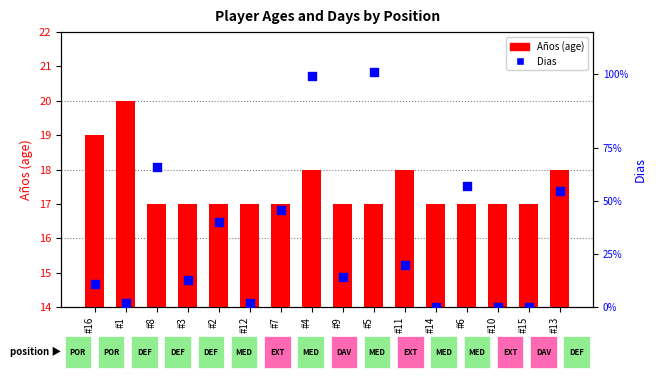

Which series contains the highest Y value?

Dias